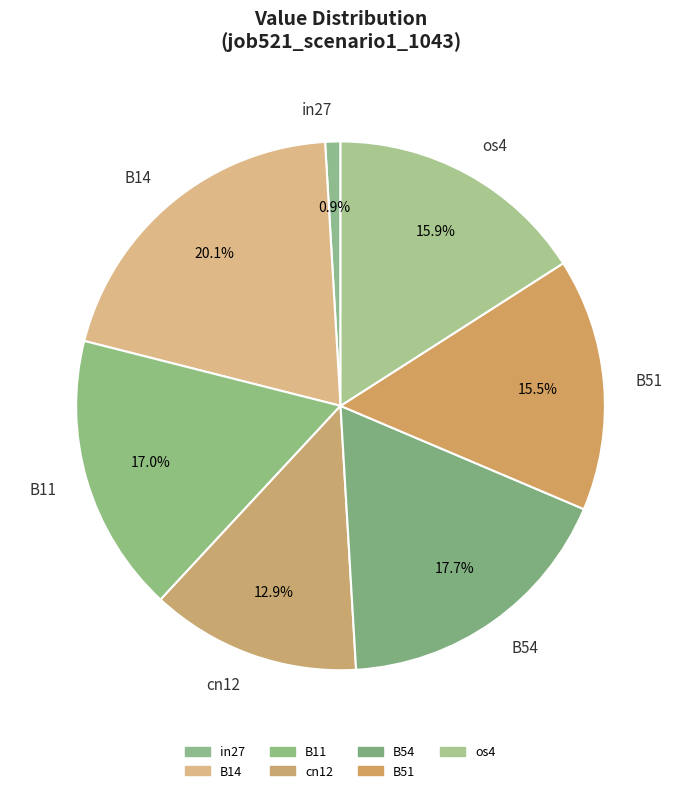

Is the sum of B11 and os4 greater than half?

No